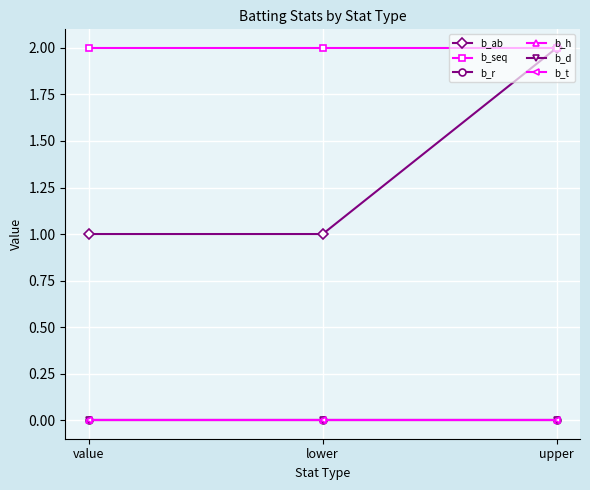

How many lines are shown in the chart?

6